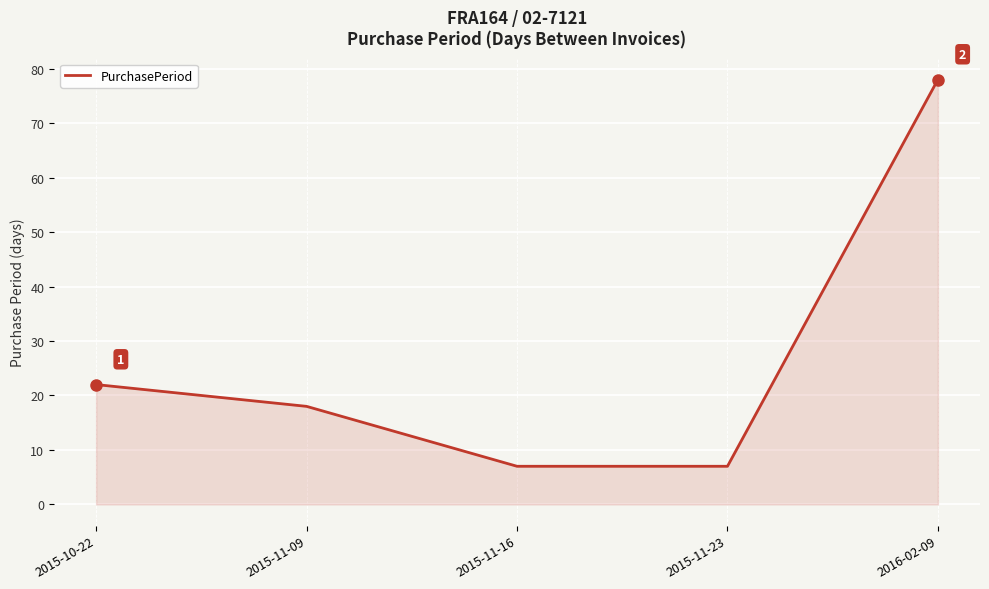

What is the approximate value at 2015-10-22, to the nearest 5?

20